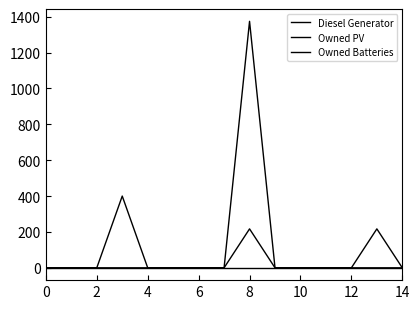

At how many categories does at least one series exceed 816?

1